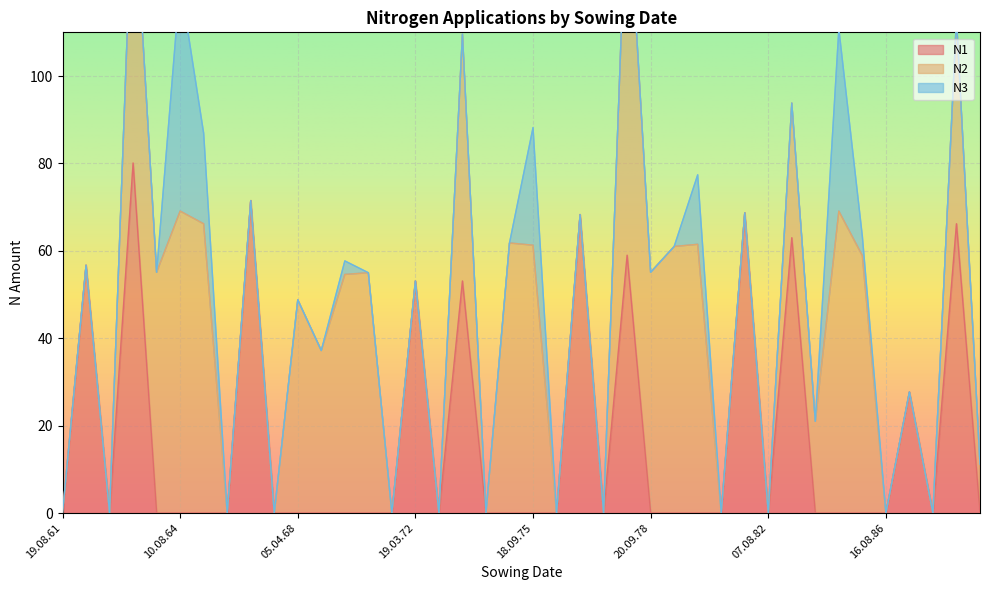

At 06.08.76, list the series in order from largest to smallest.

N1, N2, N3